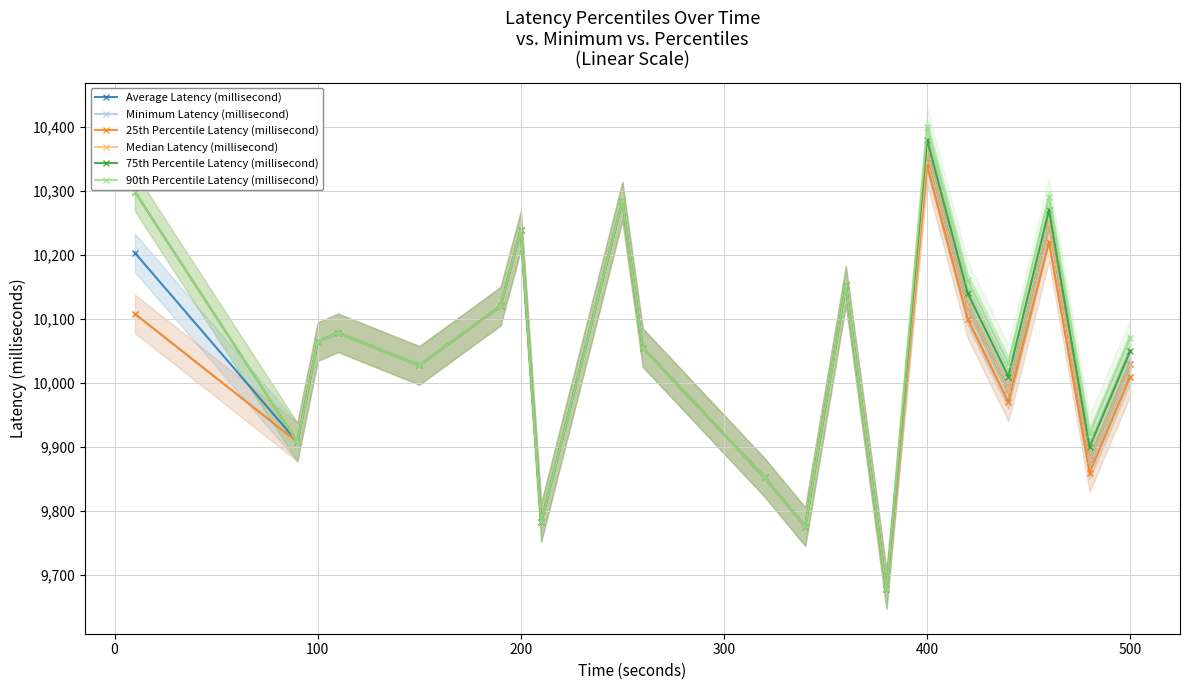

What is the sum of all 75th Percentile Latency (millisecond) values?

201063.9